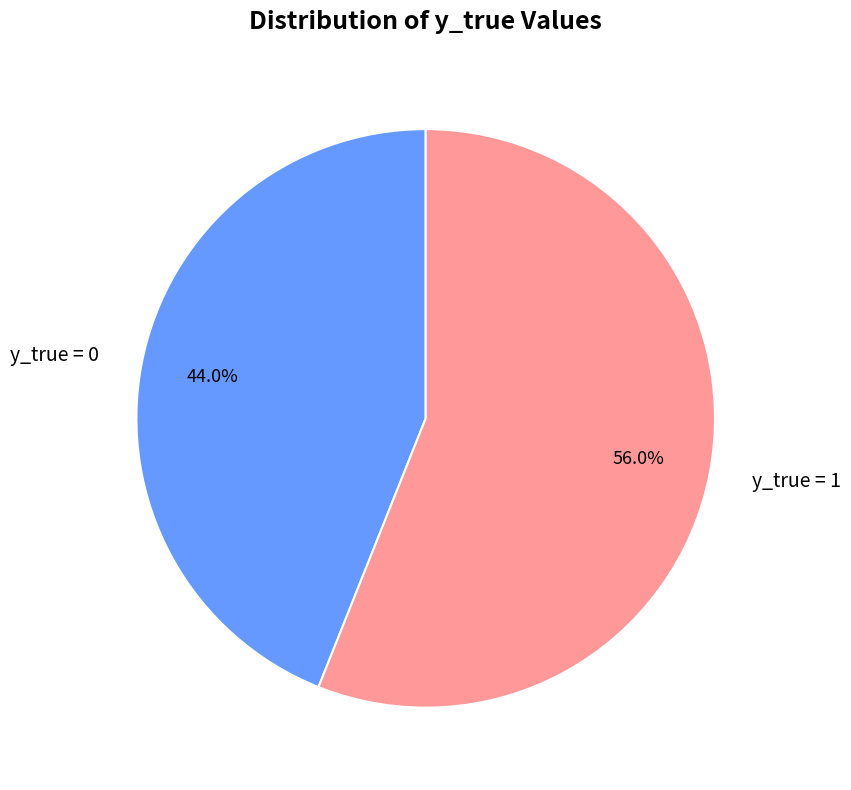

Count the number of slices in the pie.

2